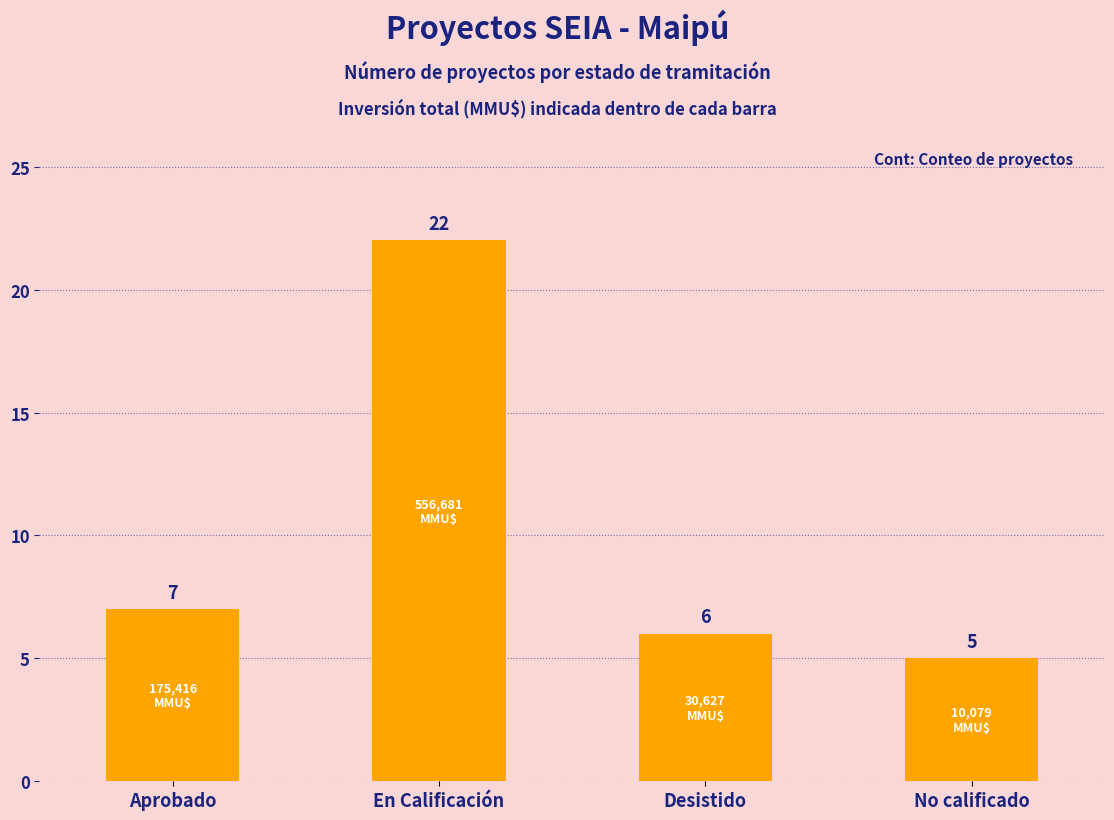

What is the value of the 2nd bar from the left?

22